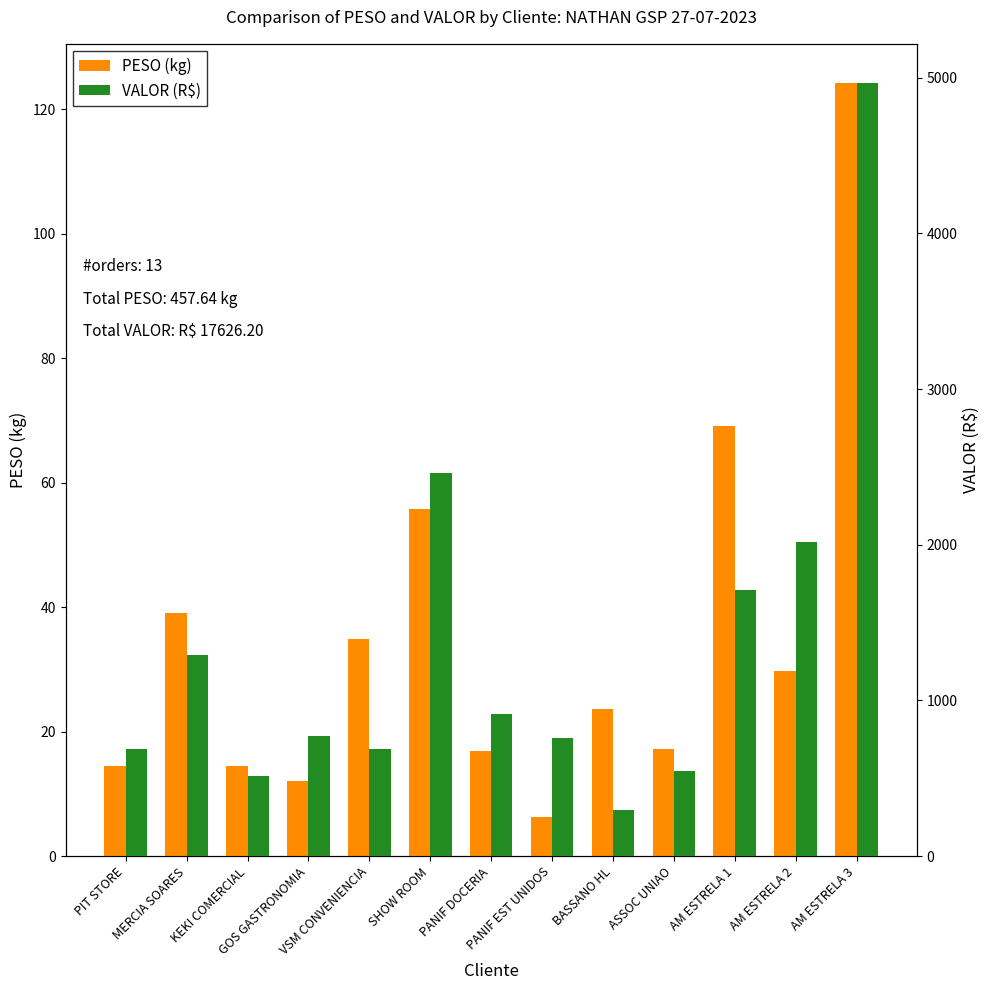

What position from the right is SHOW ROOM?

8